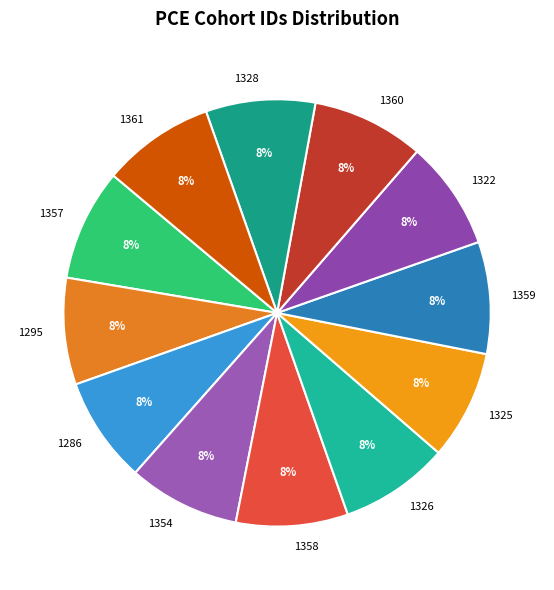

Is the sum of 1361 and 1286 greater than half?

No